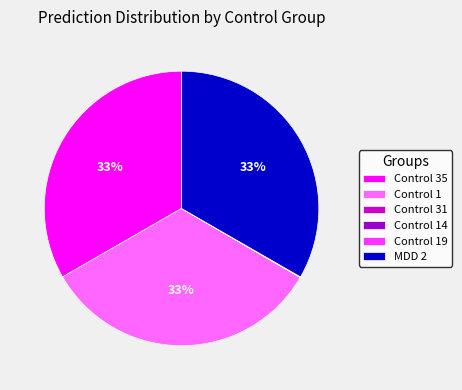

To the nearest percent, what is the difference between the largest and smallest slice percentages?

33%